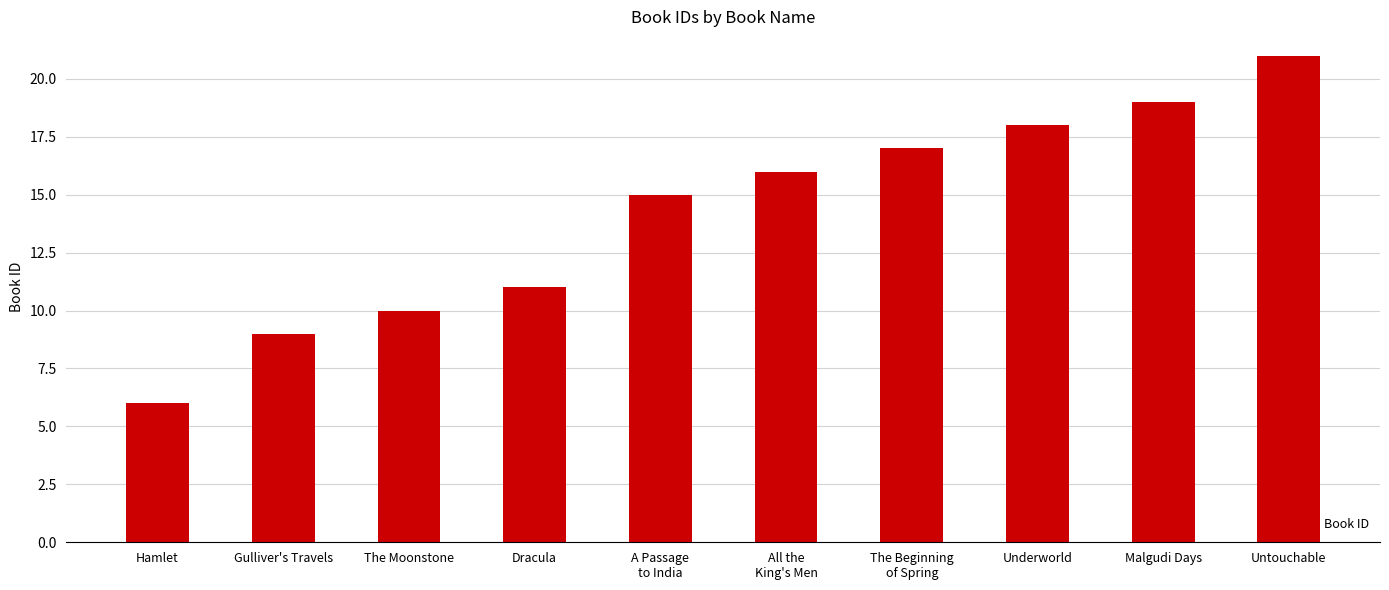

Which has a higher value, The Beginning
of Spring or The Moonstone?

The Beginning
of Spring